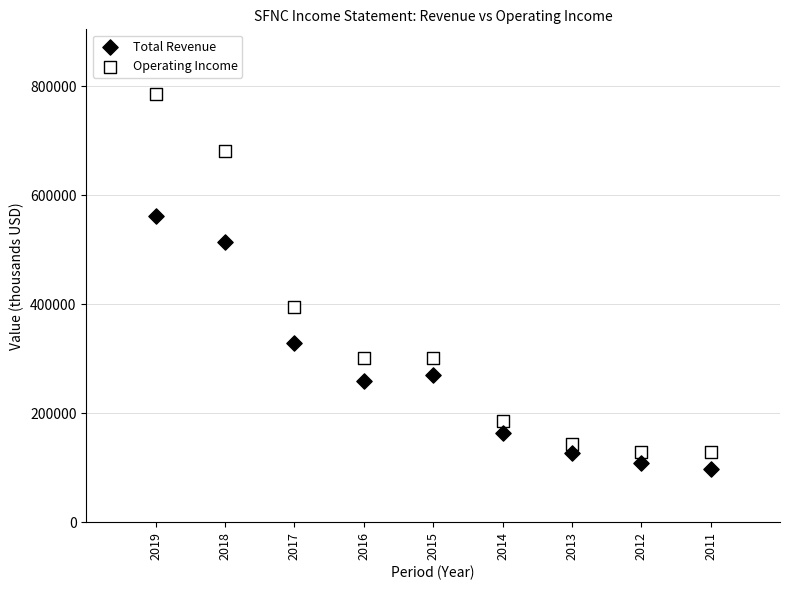

Across all data points, what is the range of X values (max minus min)?

8